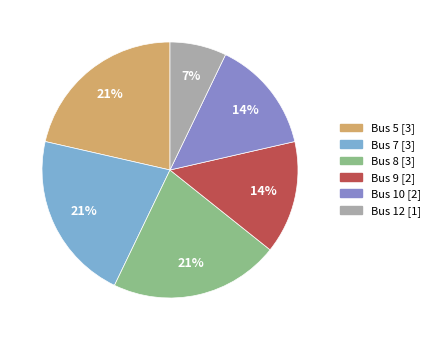

Count the number of slices in the pie.

6